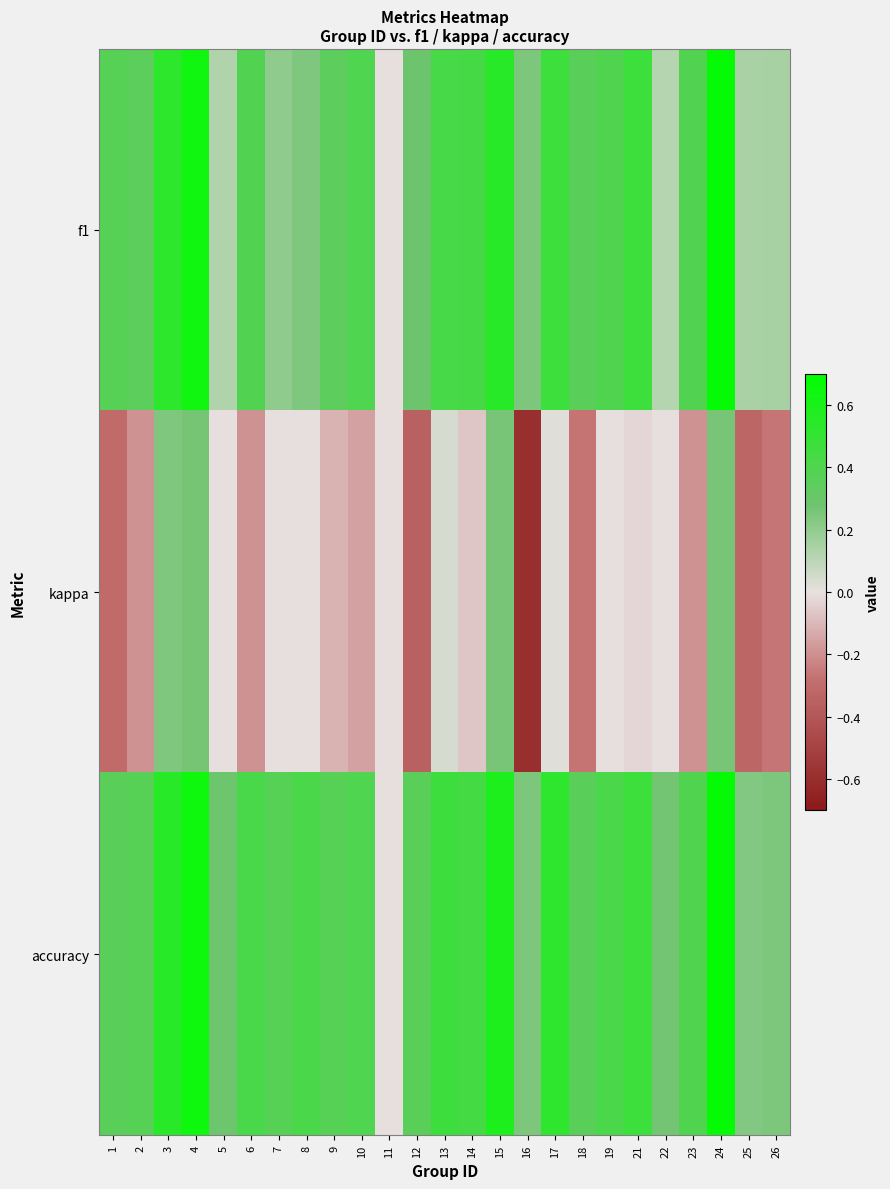

Which category has the highest value across all series?

24